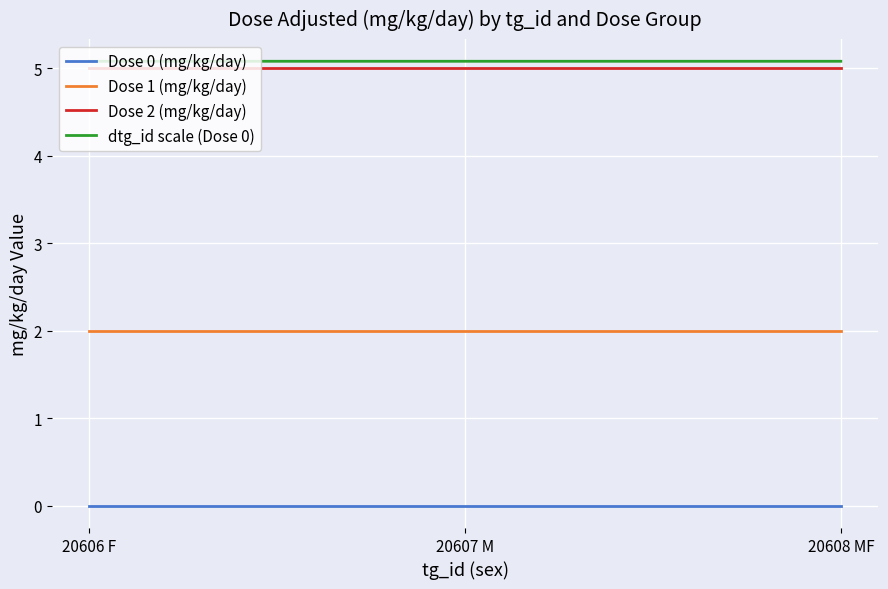

Is this an area chart (filled region under the line)?

No